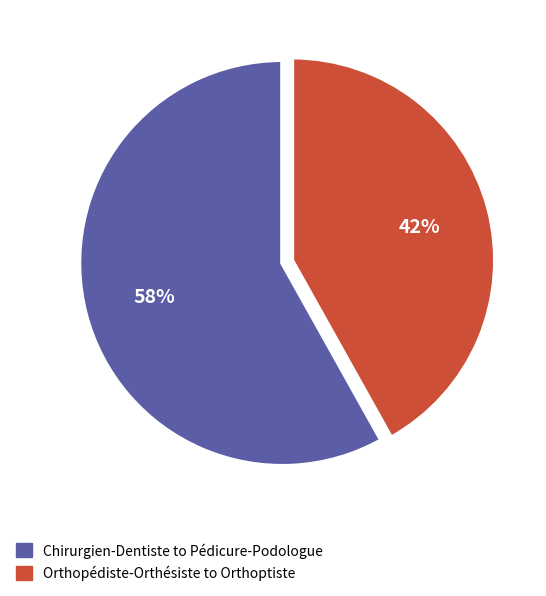

To the nearest percent, what is the average slice percentage?

50%